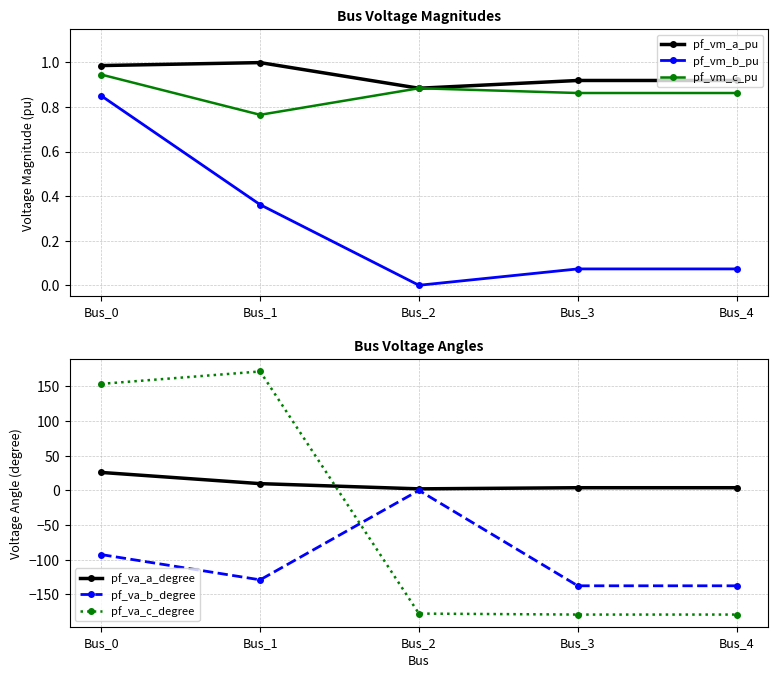

True or false: pf_va_b_degree has a value of -137.7 at Bus_3.

True